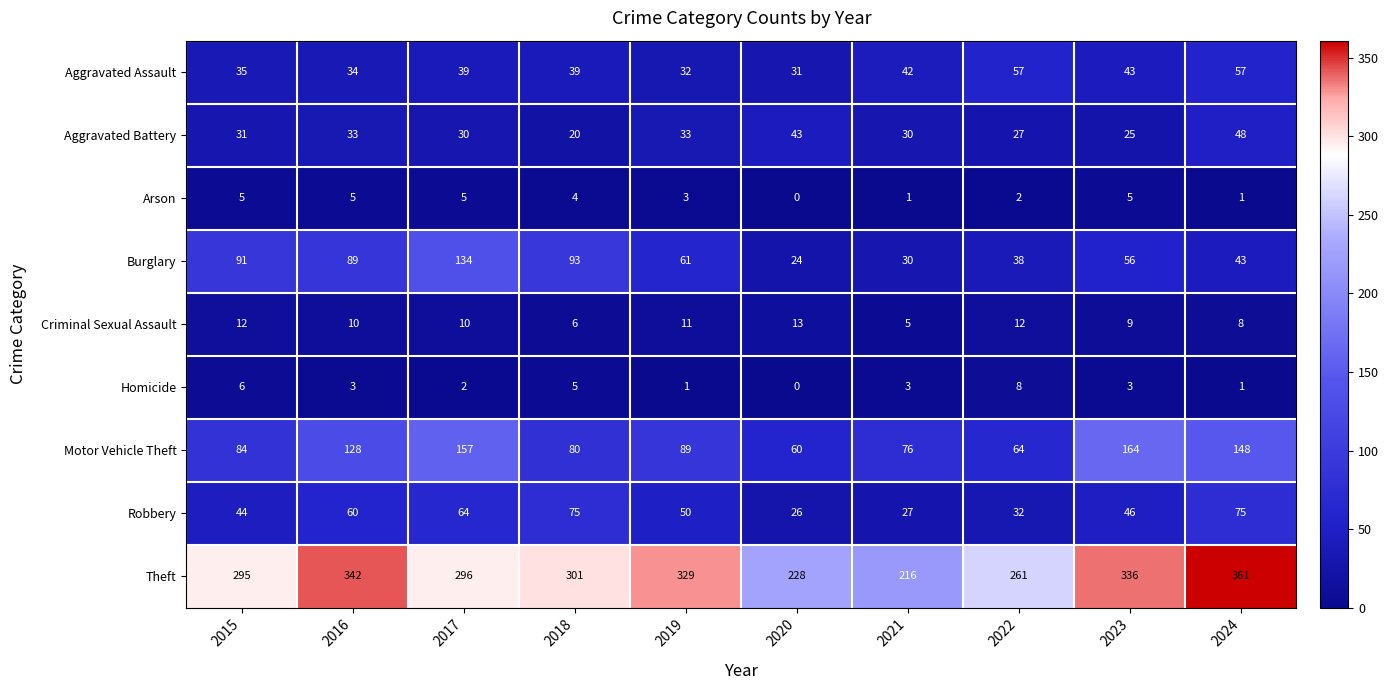

What is the sum of the Aggravated Battery values at 2015 and 2020?

74